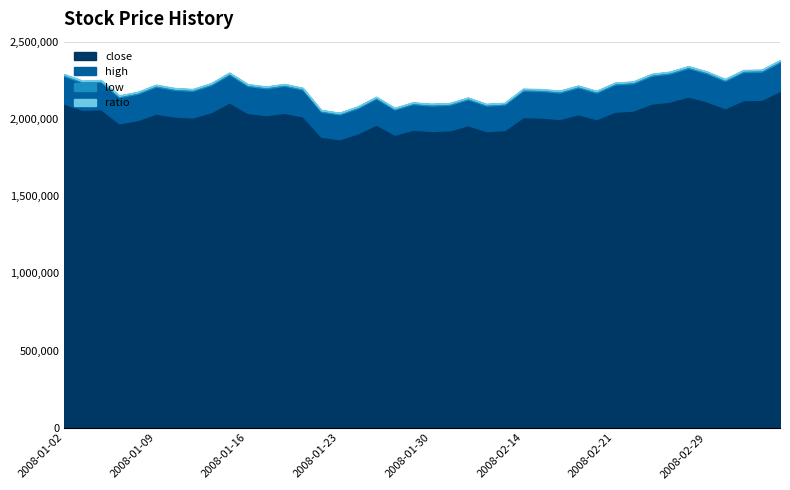

Where is low nearest to the value 57?

2008-01-08